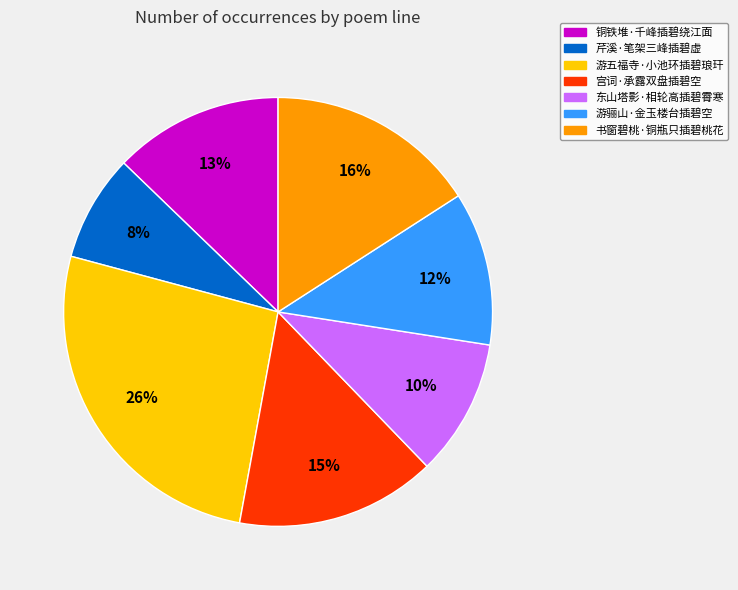

Is it true that 书窗碧桃·铜瓶只插碧桃花 is 3% of the pie?

False